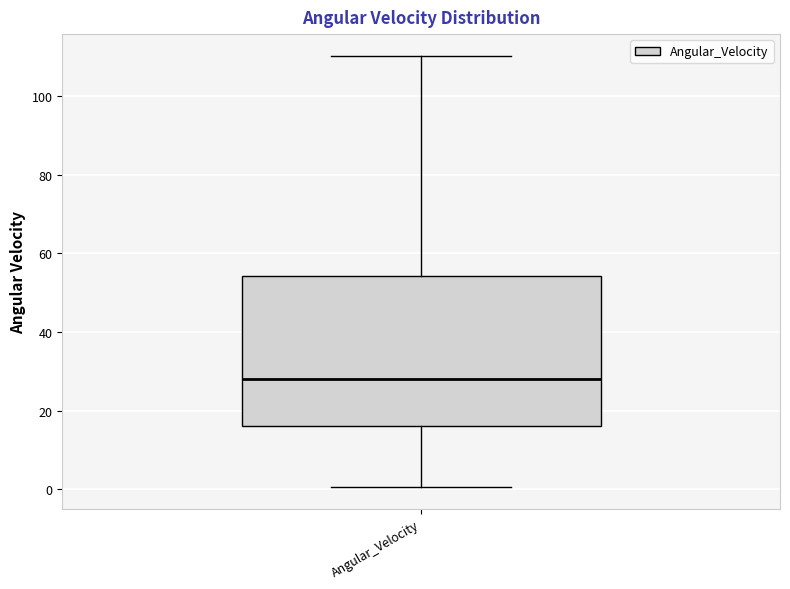

Transcribe this box plot: give where the median line is, the range the box spans, and where the two whiskers end, as read against the y-axis. The values are not printed on the chart, so give them approximately, as read against the axis.

median 28, box 16 to 54, whiskers 0 to 110